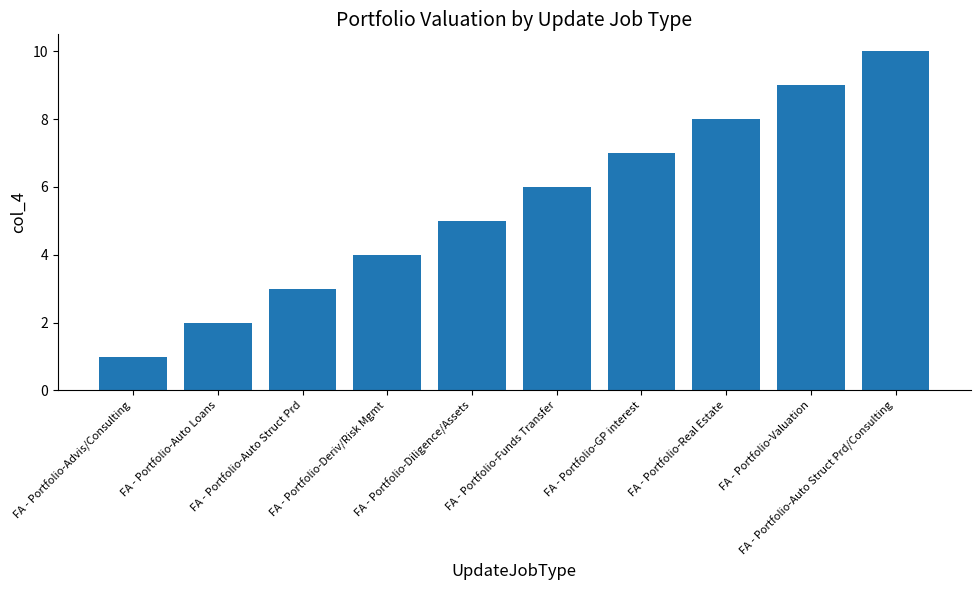

What is the maximum value shown in the chart?

10